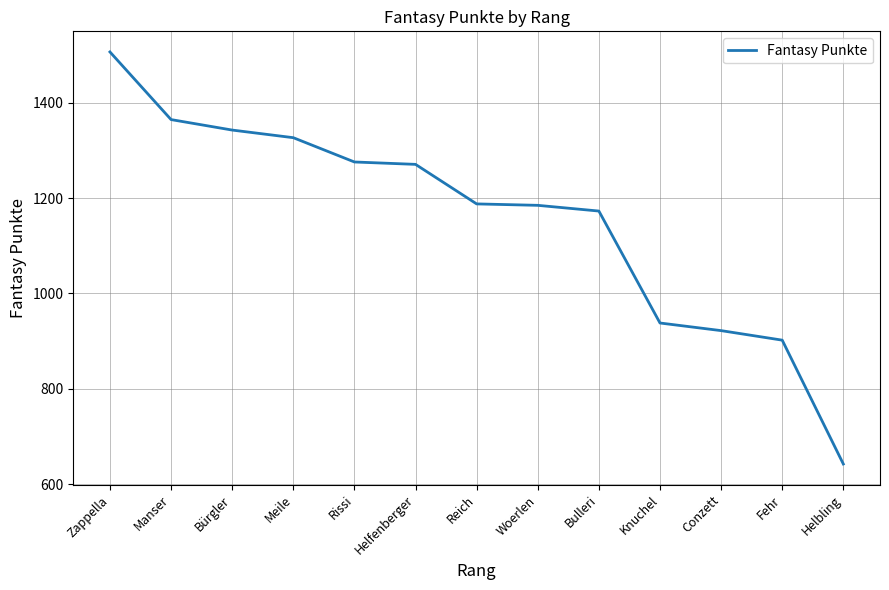

What is the difference between the maximum and minimum values?

865